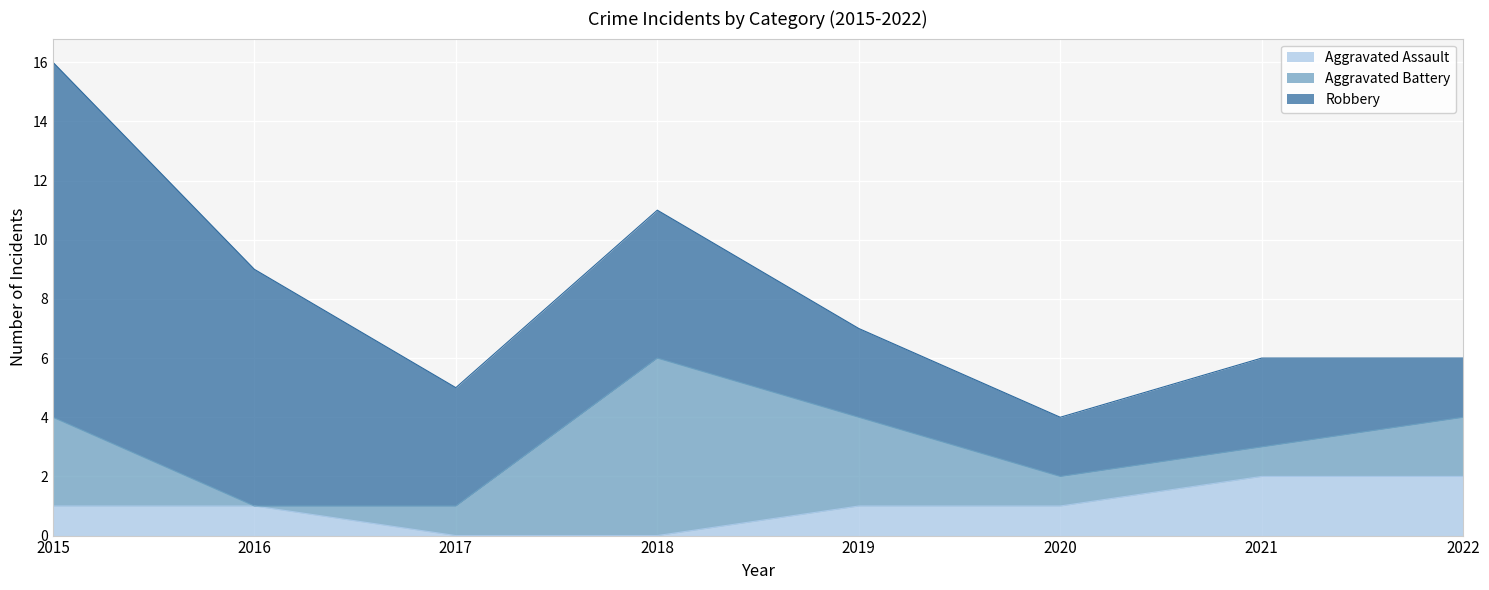

What is the sum of all Aggravated Assault values?

8